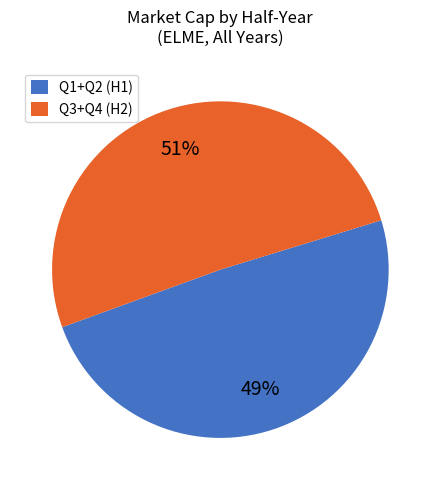

What percentage is the Q1+Q2 (H1) slice, to the nearest percent?

49%